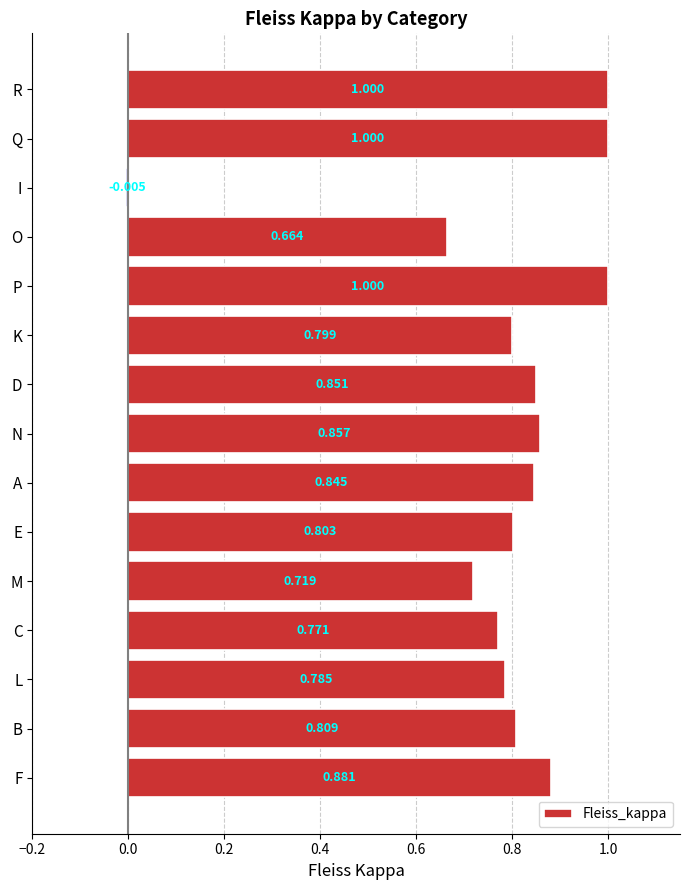

Where is the data nearest to the value 0?

I